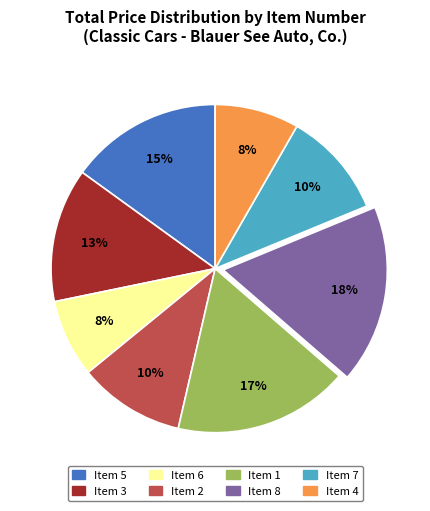

To the nearest percent, what is the average slice percentage?

12%